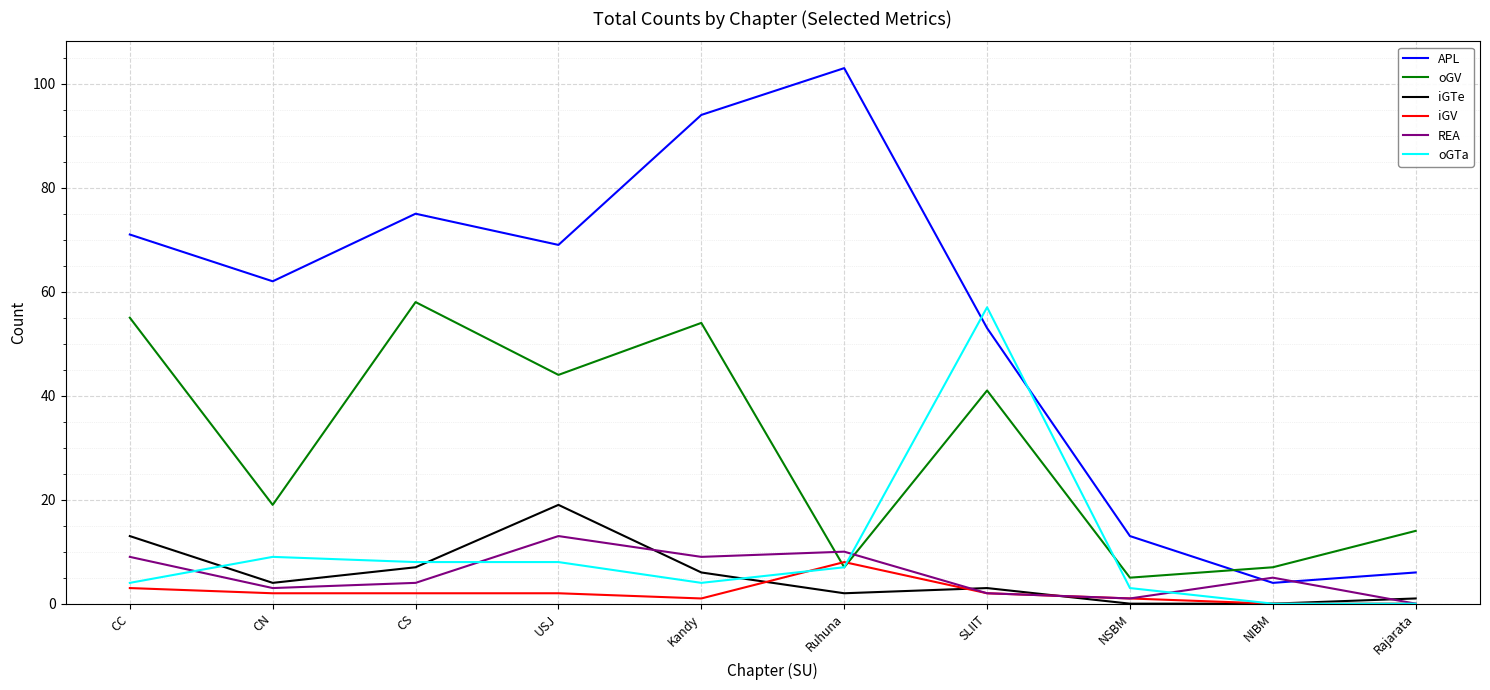

True or false: APL has a value of 71 at CC.

True